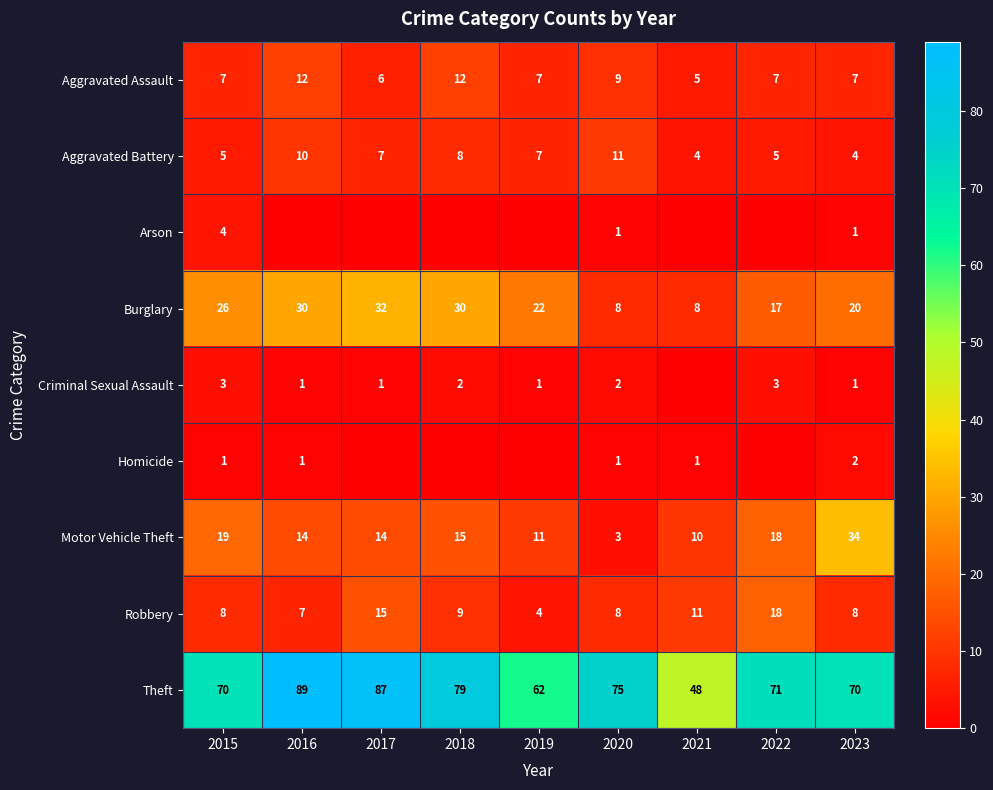

How many categories are shown in the chart?

9